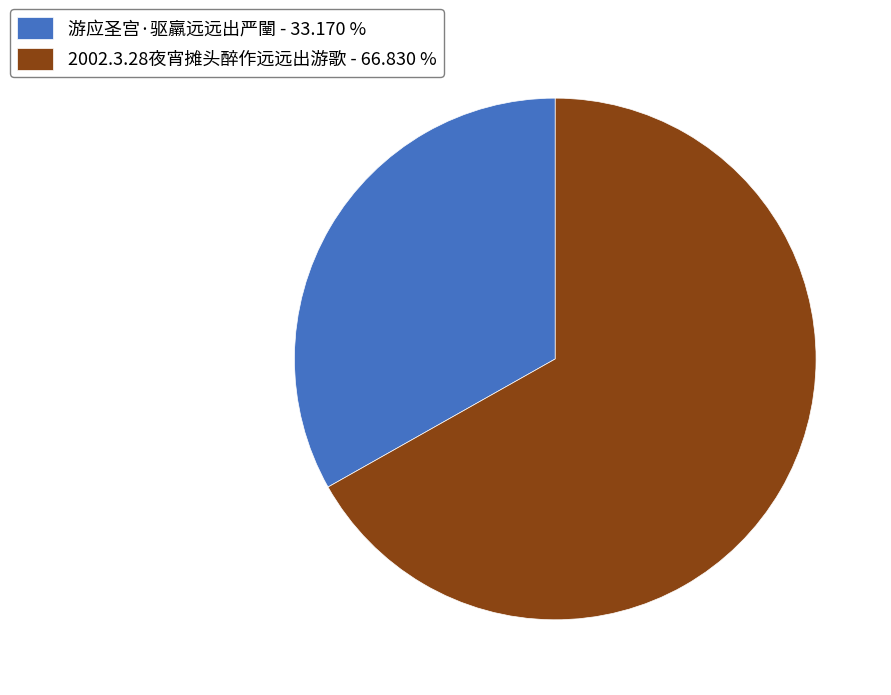

Which category accounts for the majority?

2002.3.28夜宵摊头醉作远远出游歌